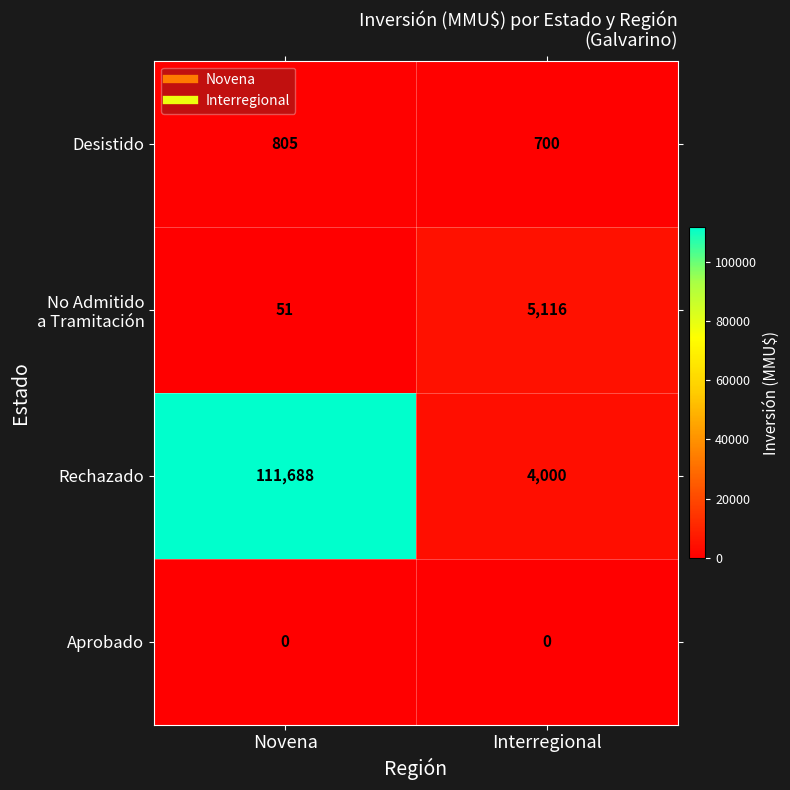

At which category is the sum across all series the highest?

Novena